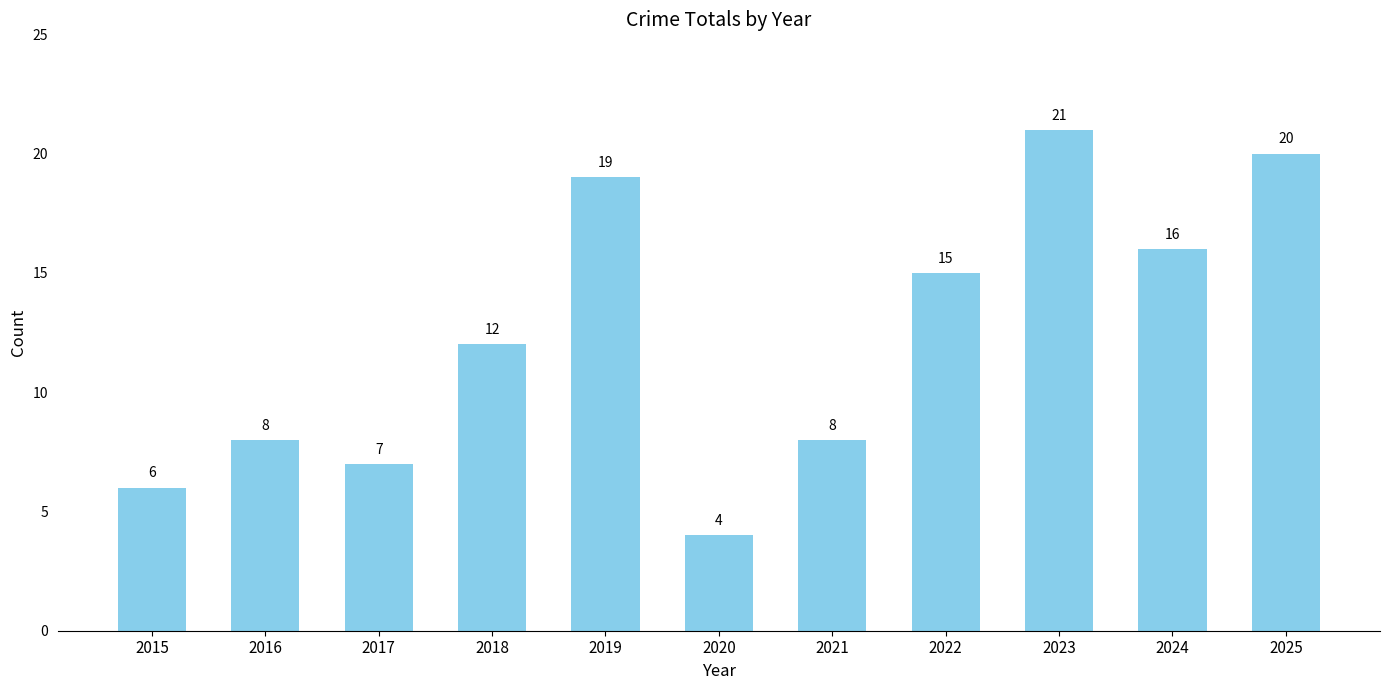

Reading left to right, what are all the values shown in this chart?

2015=6	2016=8	2017=7	2018=12	2019=19	2020=4	2021=8	2022=15	2023=21	2024=16	2025=20